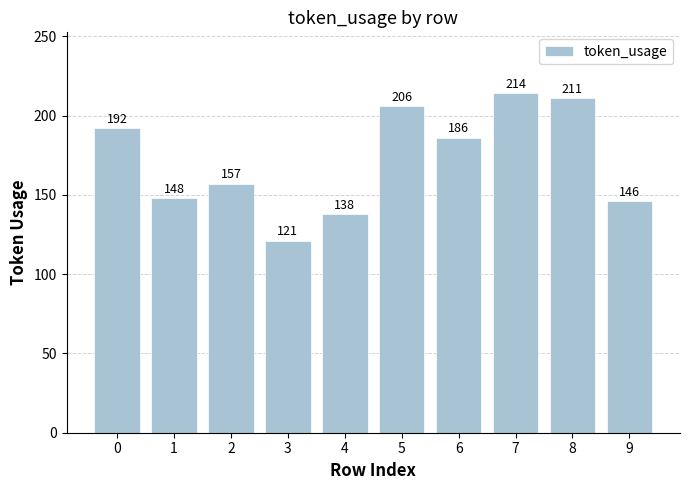

Rank the categories by value from highest to lowest.

7, 8, 5, 0, 6, 2, 1, 9, 4, 3